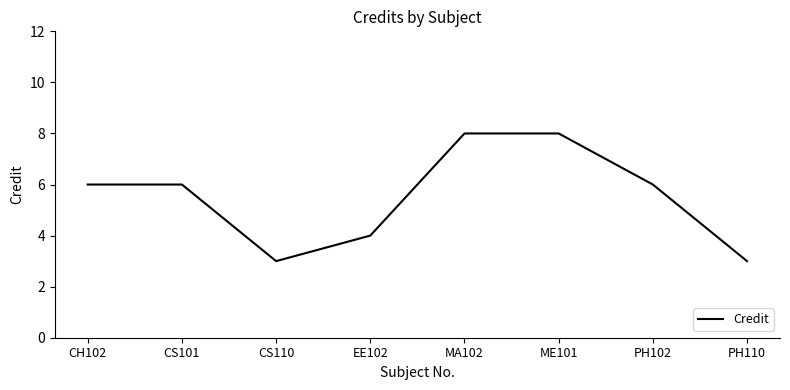

What position from the right is CS110?

6